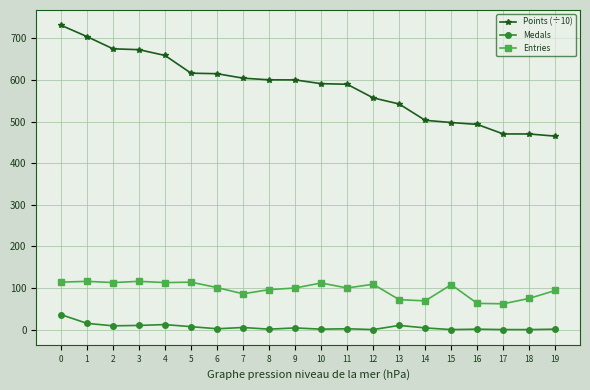

What is the total value across all series at 12?

666.1